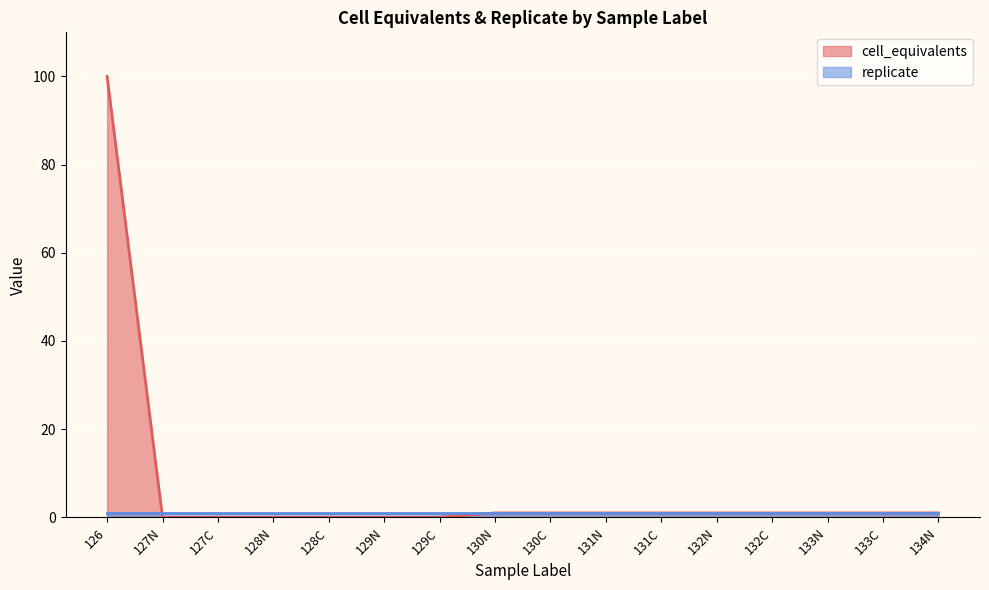

What is the sum of the values at 130C and 131C?

2